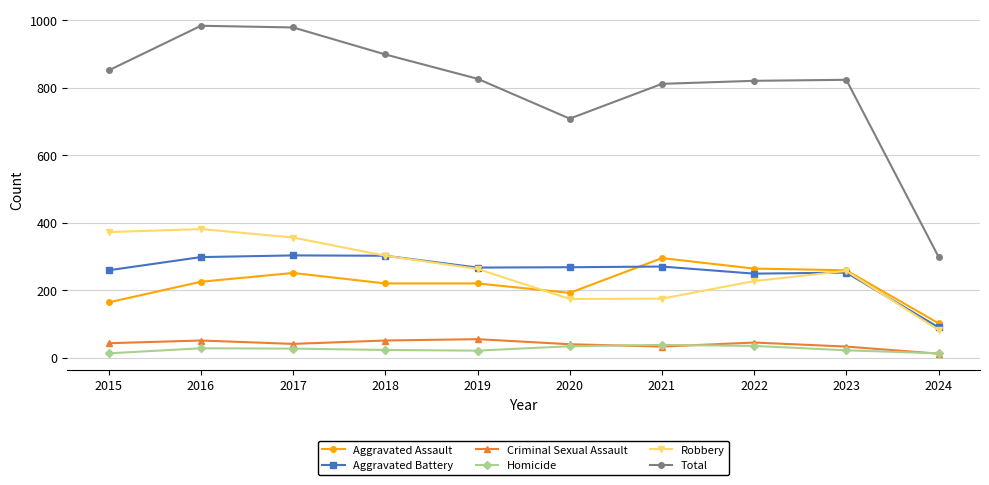

What is the sum of all Total values?

7997